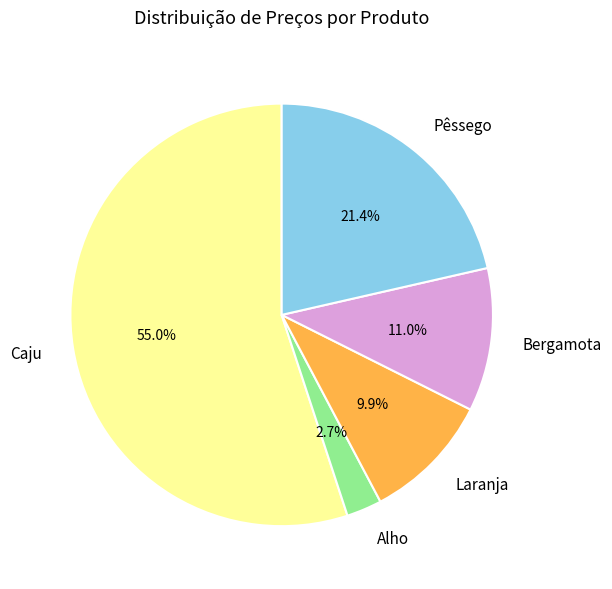

Which slice is the smallest?

Alho